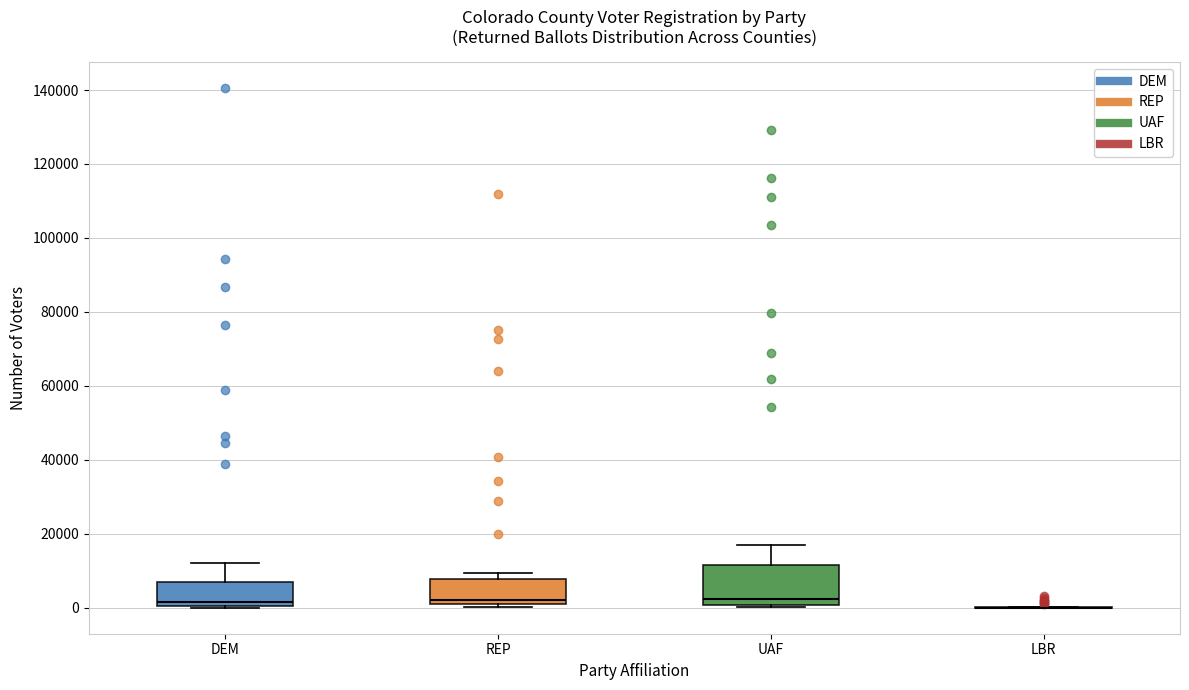

Where is the upper edge of the box for REP on the y-axis? The values are not printed on the chart, so give them approximately, as read against the axis.

8000